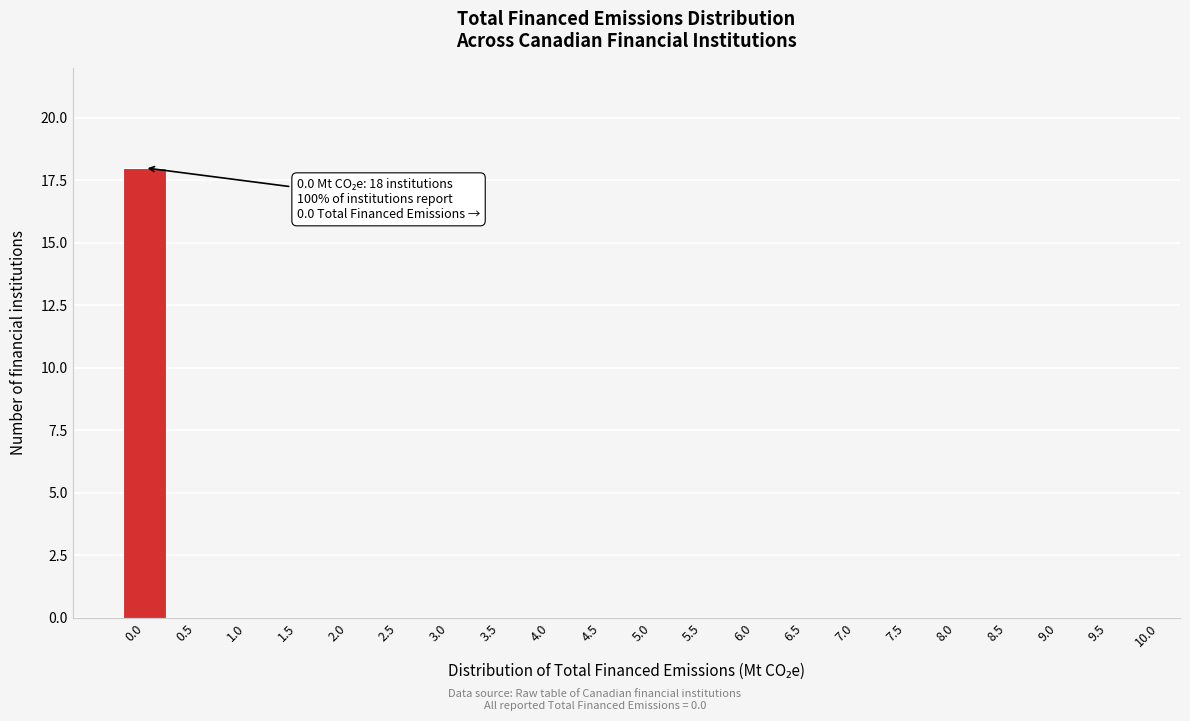

Reading right to left, what are all the values shown in this chart?

9.5=0	9.0=0	8.5=0	8.0=0	7.5=0	7.0=0	6.5=0	6.0=0	5.5=0	5.0=0	4.5=0	4.0=0	3.5=0	3.0=0	2.5=0	2.0=0	1.5=0	1.0=0	0.5=0	0.0=18